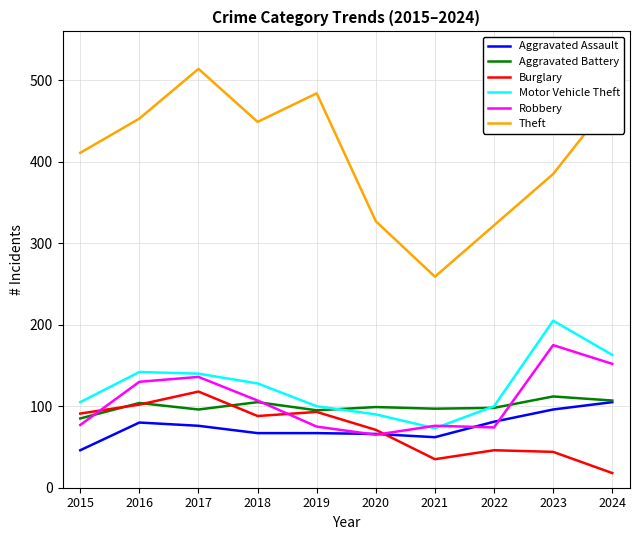

Where is Burglary nearest to the value 68?

2020